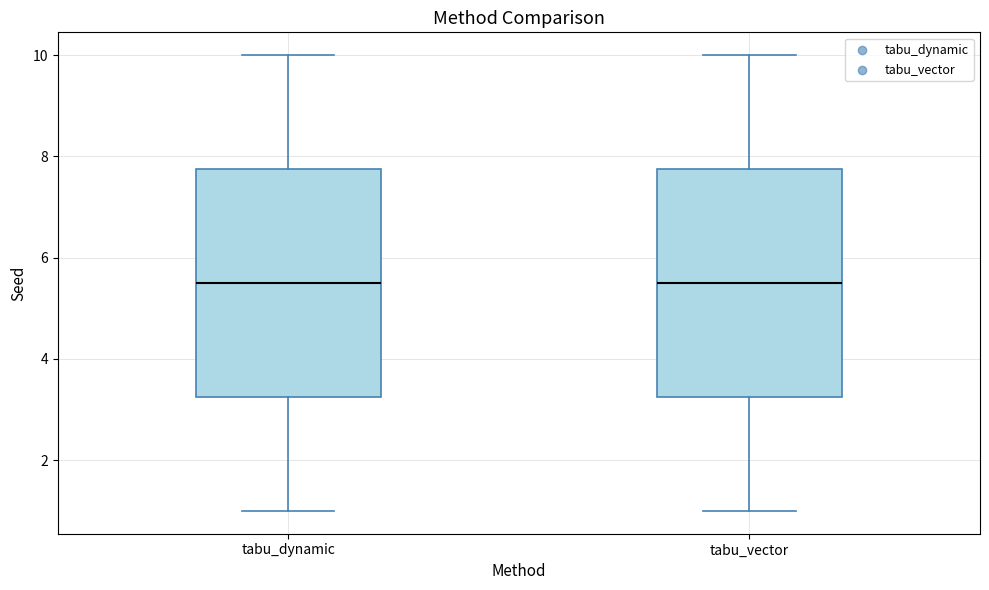

Reading left to right, transcribe this box plot: for each box, give where its median line is, the range the box spans, and where its two whiskers end, as read against the y-axis. The values are not printed on the chart, so give them approximately, as read against the axis.

tabu_dynamic: median 5.6, box 3.2 to 7.8, whiskers 1.0 to 10.0
tabu_vector: median 5.6, box 3.2 to 7.8, whiskers 1.0 to 10.0